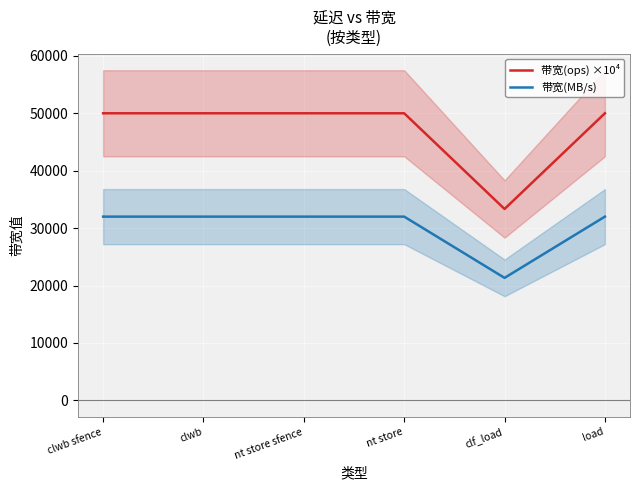

What is the smallest value displayed?

21333.0